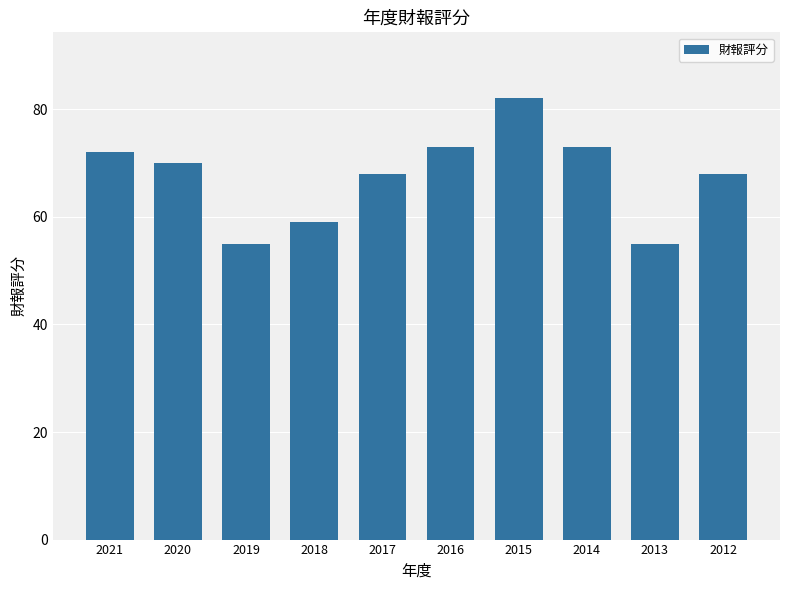

Reading left to right, what are all the values shown in this chart?

2021=72	2020=70	2019=55	2018=59	2017=68	2016=73	2015=82	2014=73	2013=55	2012=68